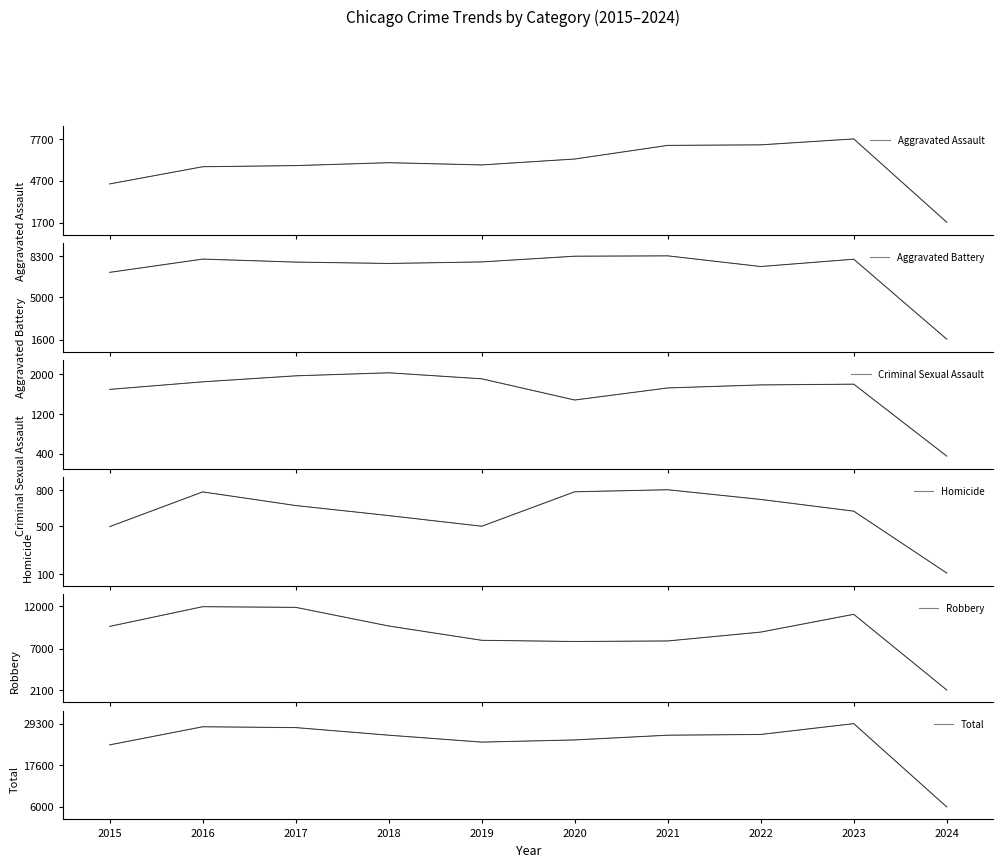

Between 2018 and 2021, which series saw the biggest shift?

Robbery